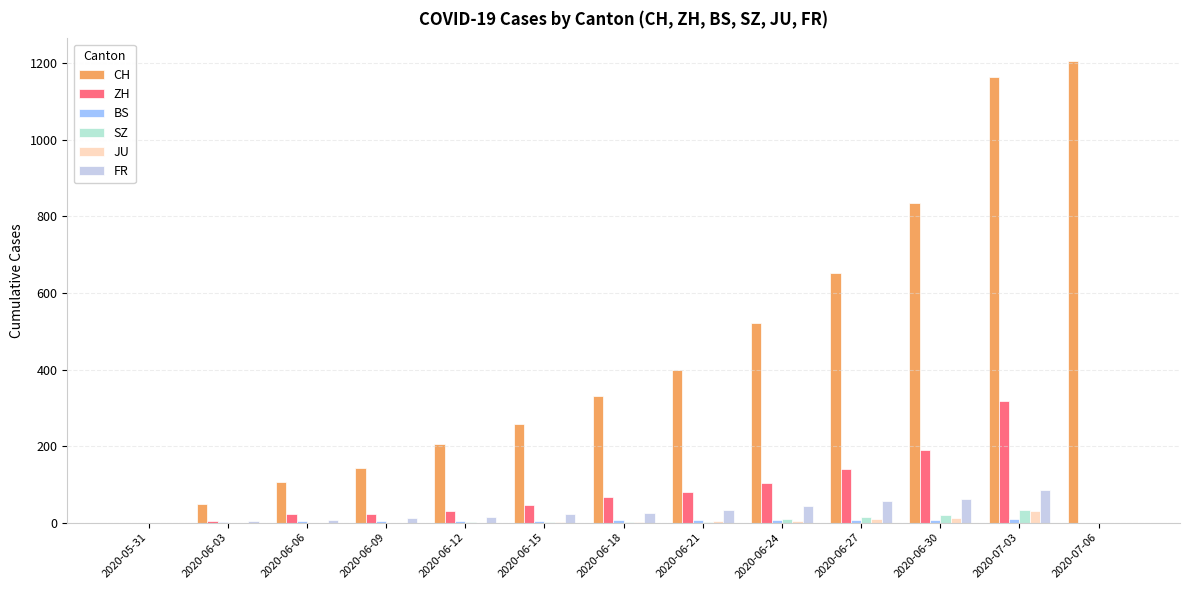

How many positive values does the CH series have?

12